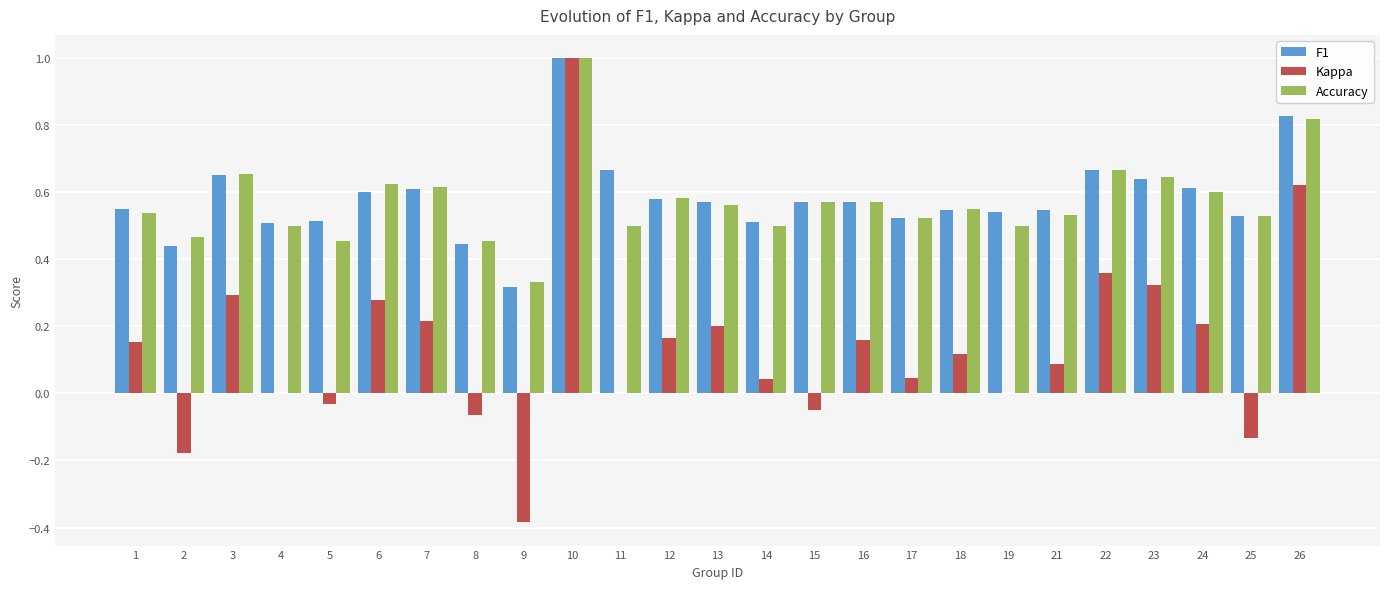

At which category is the sum across all series the highest?

10